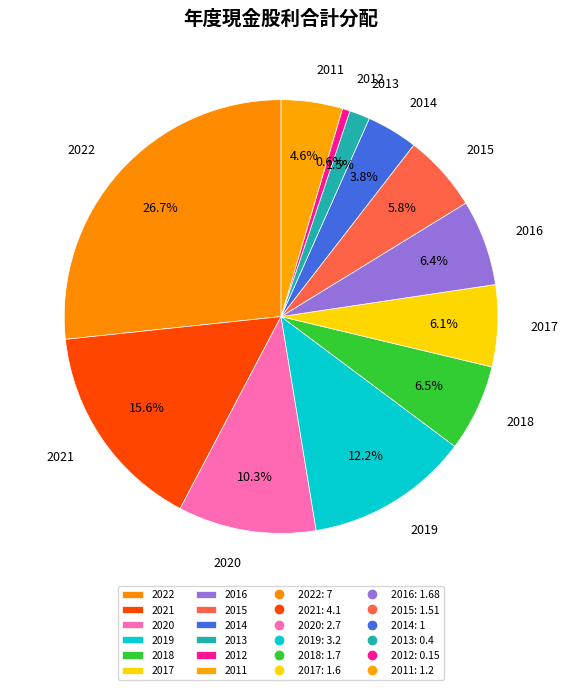

Is there any slice that represents more than half of the pie?

No